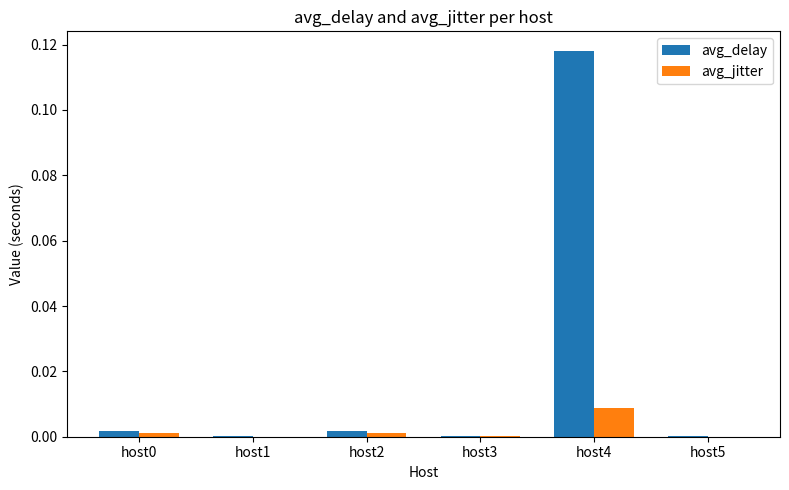

True or false: avg_jitter has a value of 0.0 at host2.

True